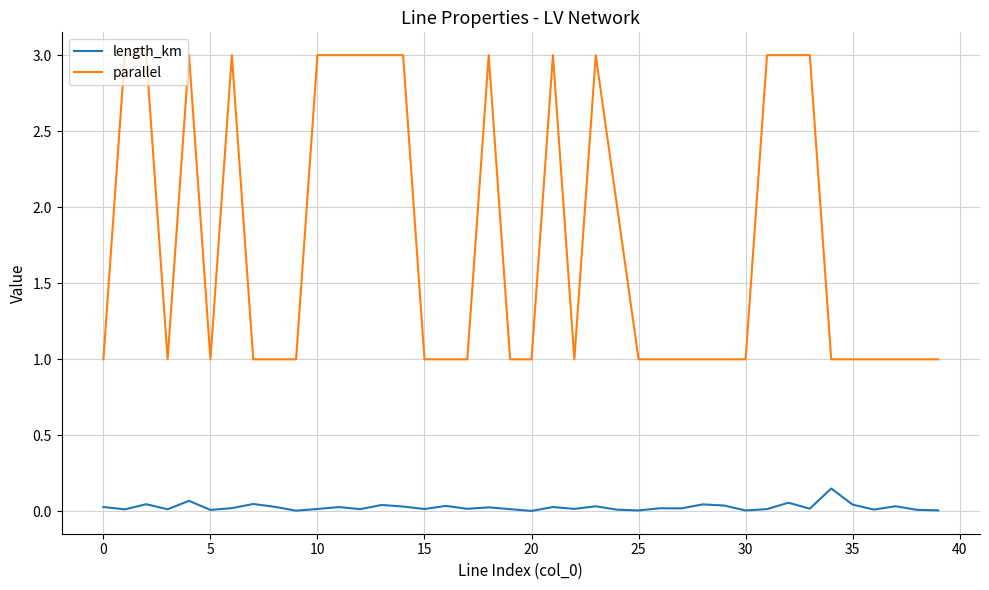

What is the greatest value displayed?

3.0